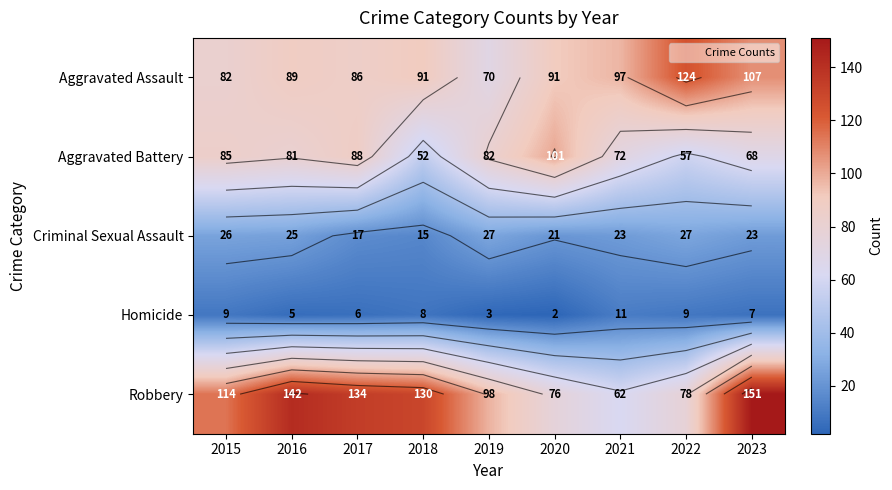

List the labels in order of Aggravated Assault value, largest first.

2022, 2023, 2021, 2018, 2020, 2016, 2017, 2015, 2019